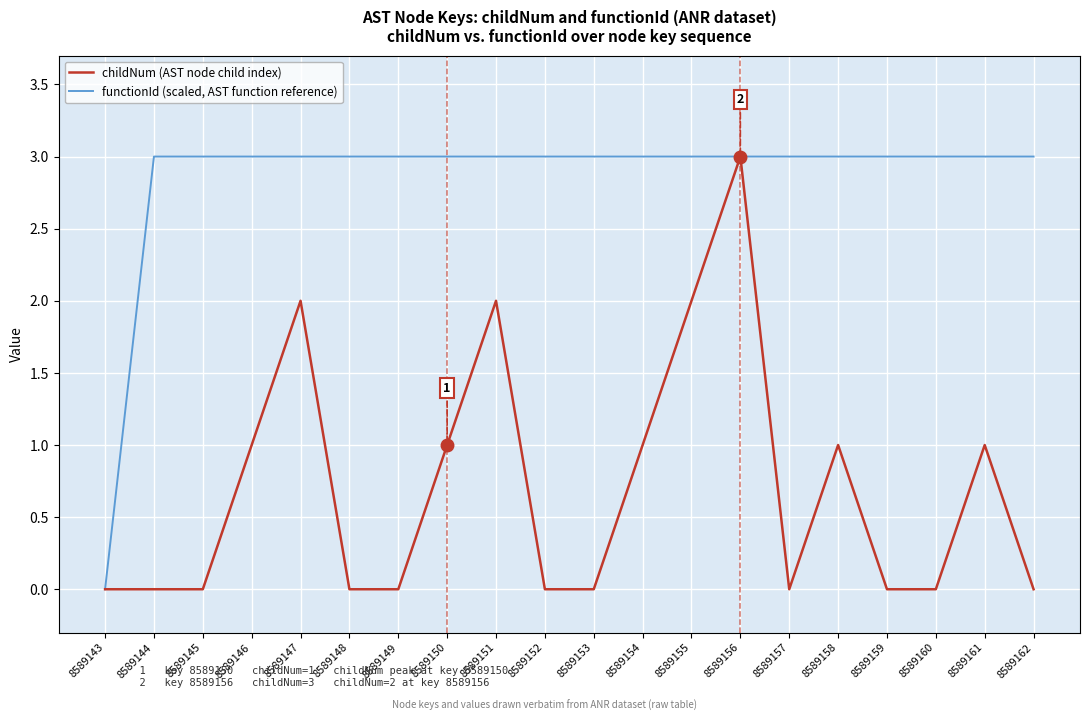

What is the greatest value displayed?

3